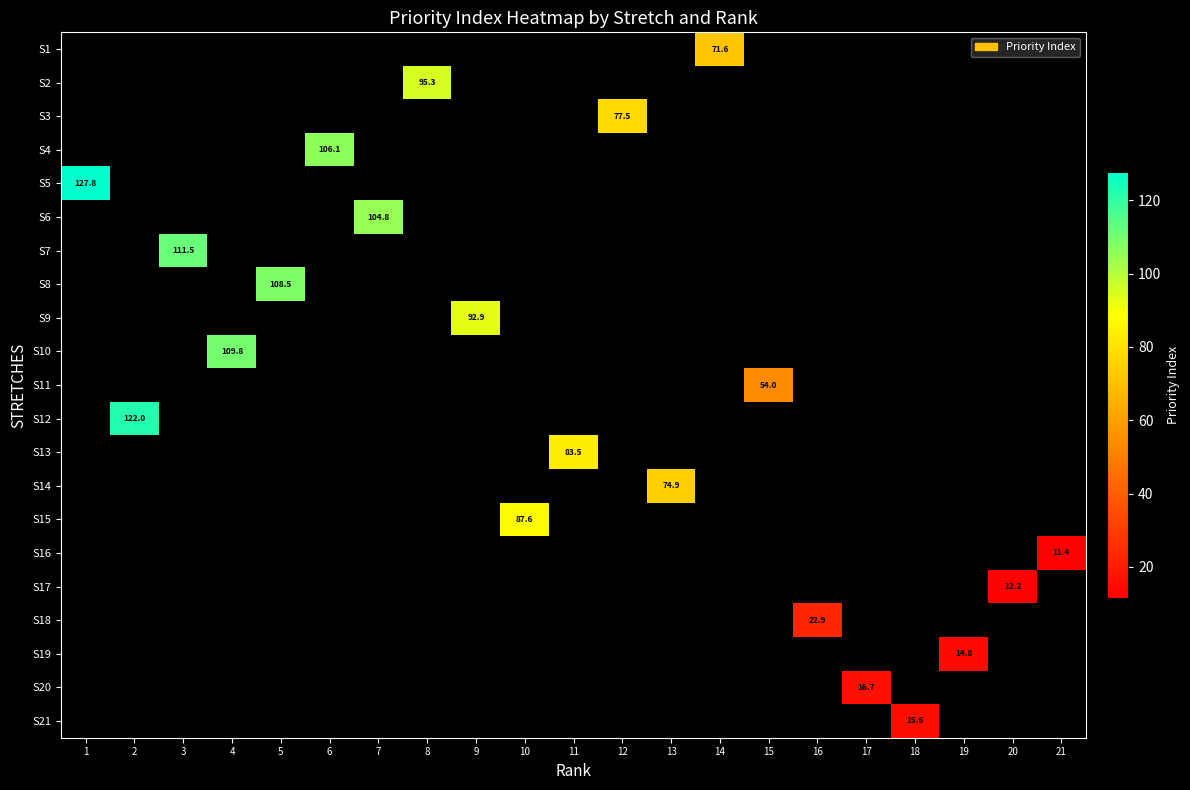

Between 20 and 1, which is larger?

1